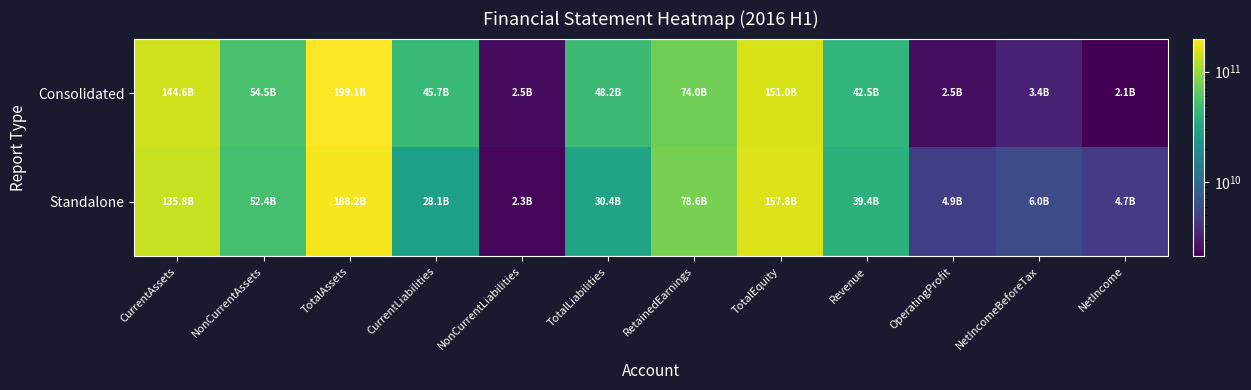

What is the total value across all series at NetIncome?

6815430401